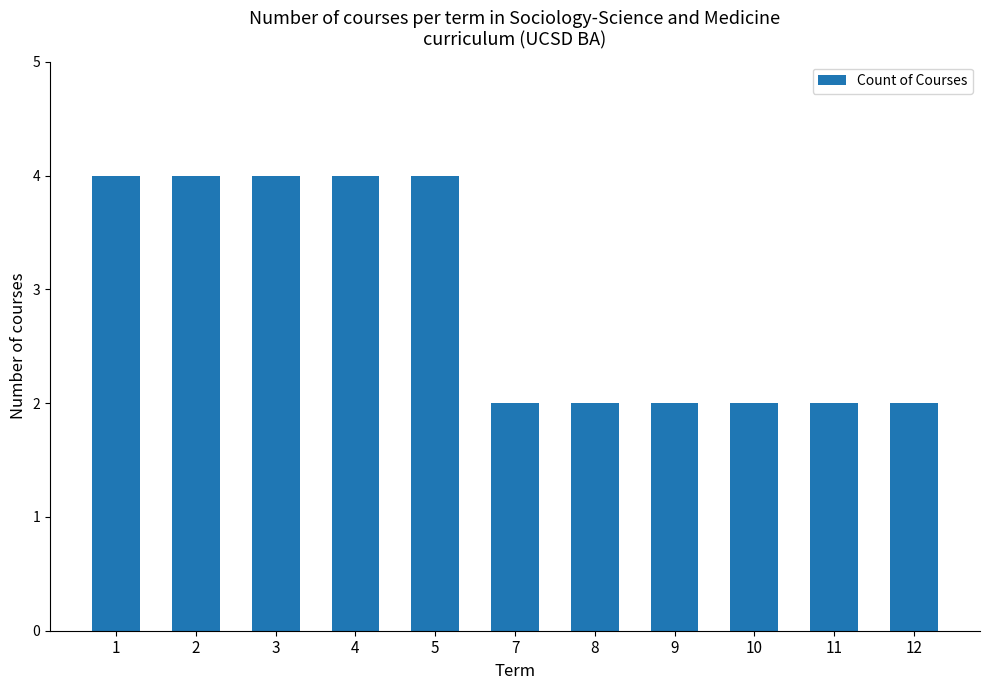

Reading left to right, extract all data points from this chart.

1=4	2=4	3=4	4=4	5=4	7=2	8=2	9=2	10=2	11=2	12=2